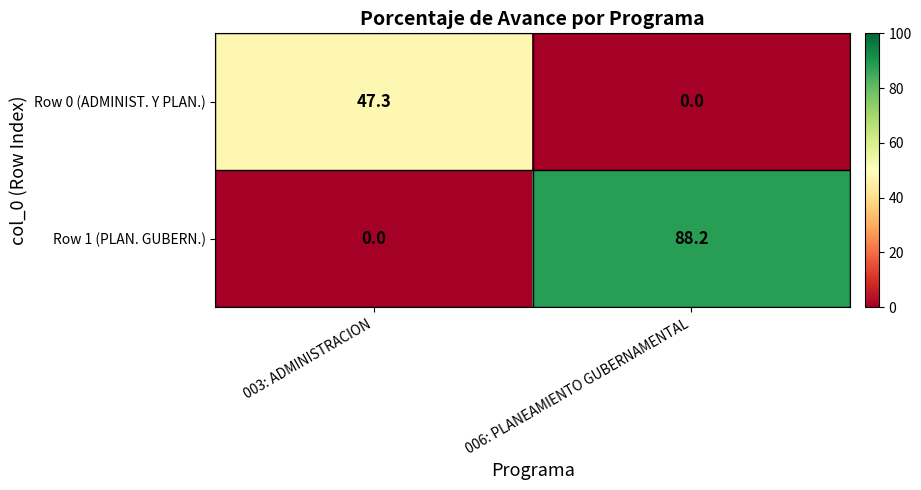

Reading left to right, extract all data points from this chart.

Row 0 (ADMINIST. Y PLAN.): 003: ADMINISTRACION=47.3	006: PLANEAMIENTO GUBERNAMENTAL=0.0
Row 1 (PLAN. GUBERN.): 003: ADMINISTRACION=0.0	006: PLANEAMIENTO GUBERNAMENTAL=88.2